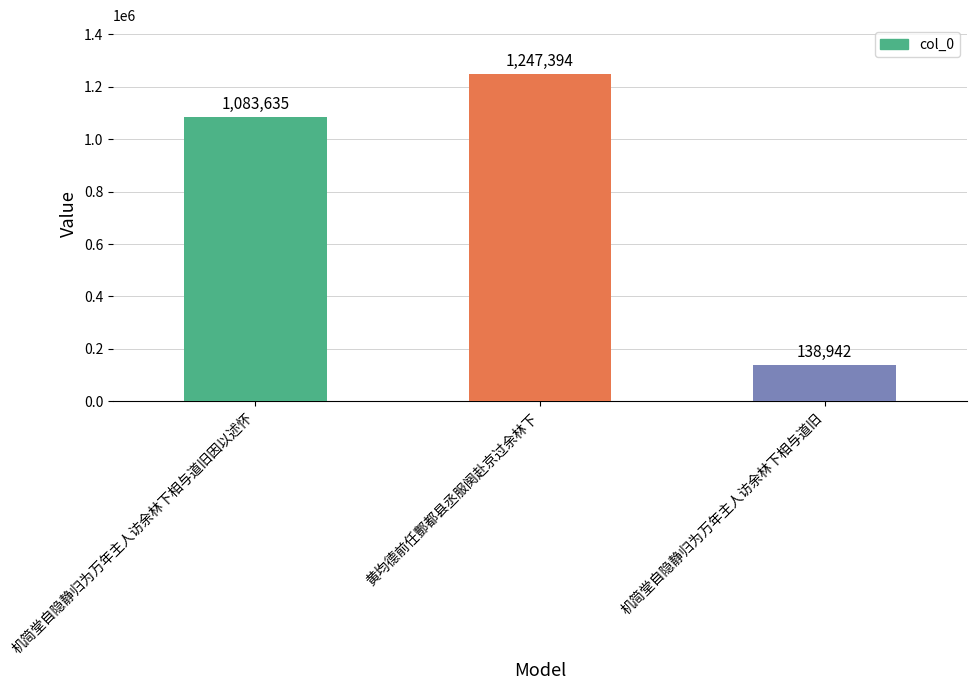

At which label is the value closest to 693168?

机简堂自隐静归为万年主人访余林下相与道旧因以述怀